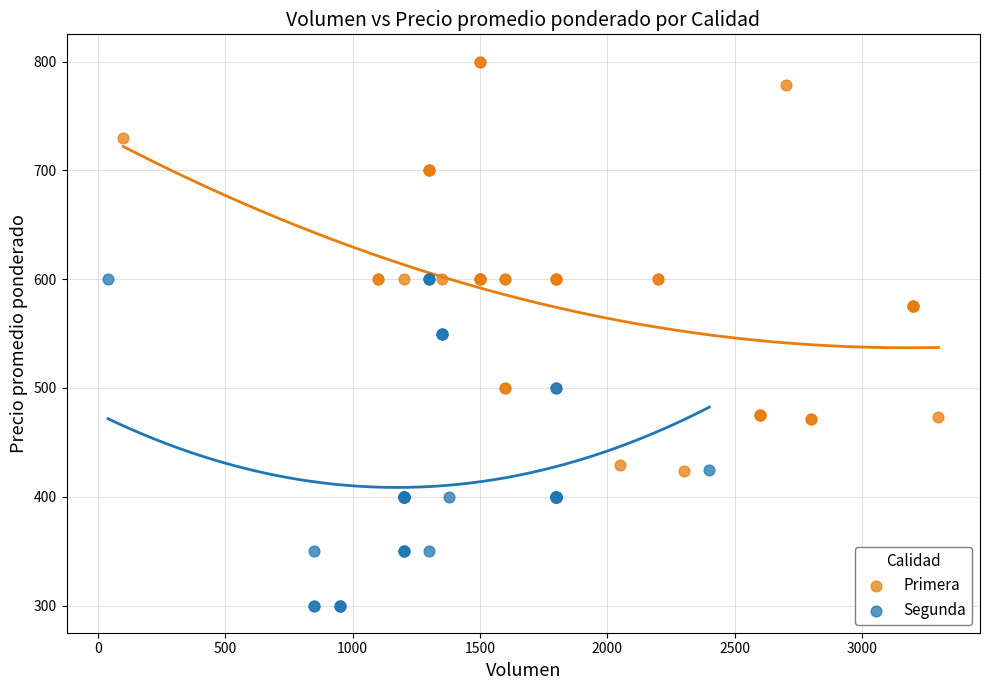

Which series has the largest Y range (max minus min)?

Primera